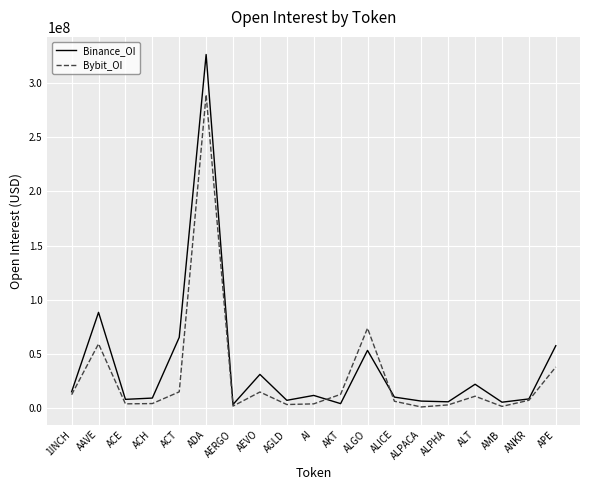

True or false: Binance_OI has a value of 203891358 at ADA.

False